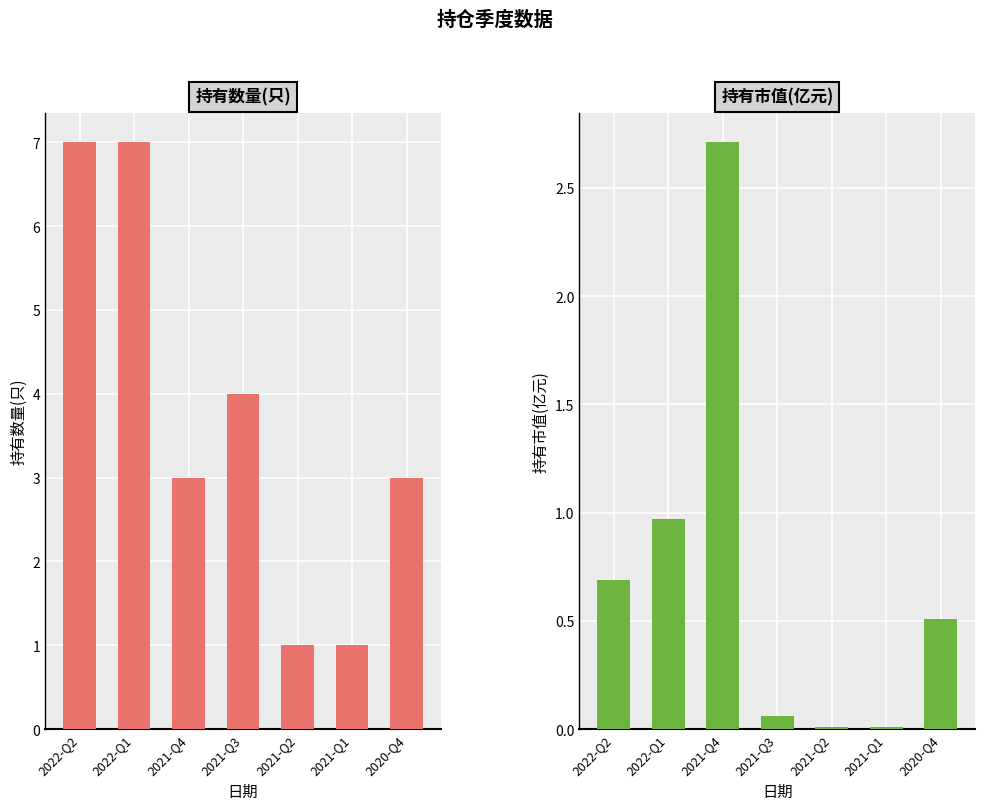

Where is 持有数量(只) nearest to the value 4?

2021-Q3